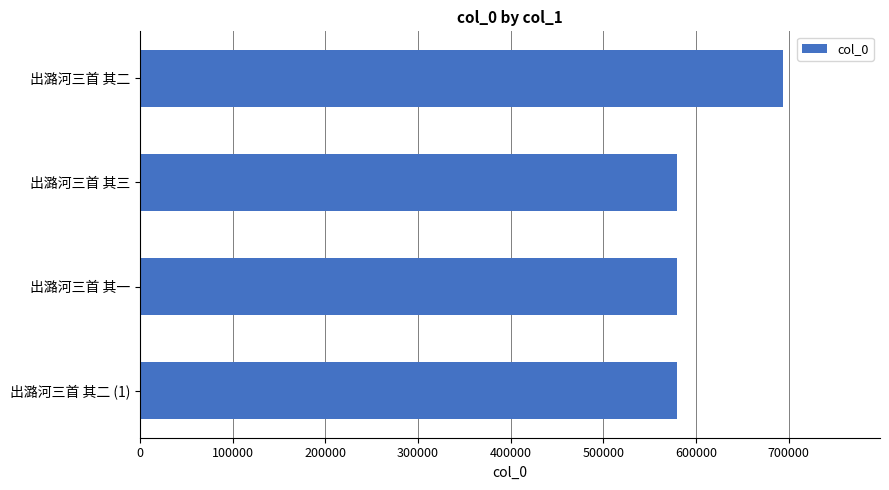

Between 出潞河三首 其二 (1) and 出潞河三首 其二, which is larger?

出潞河三首 其二